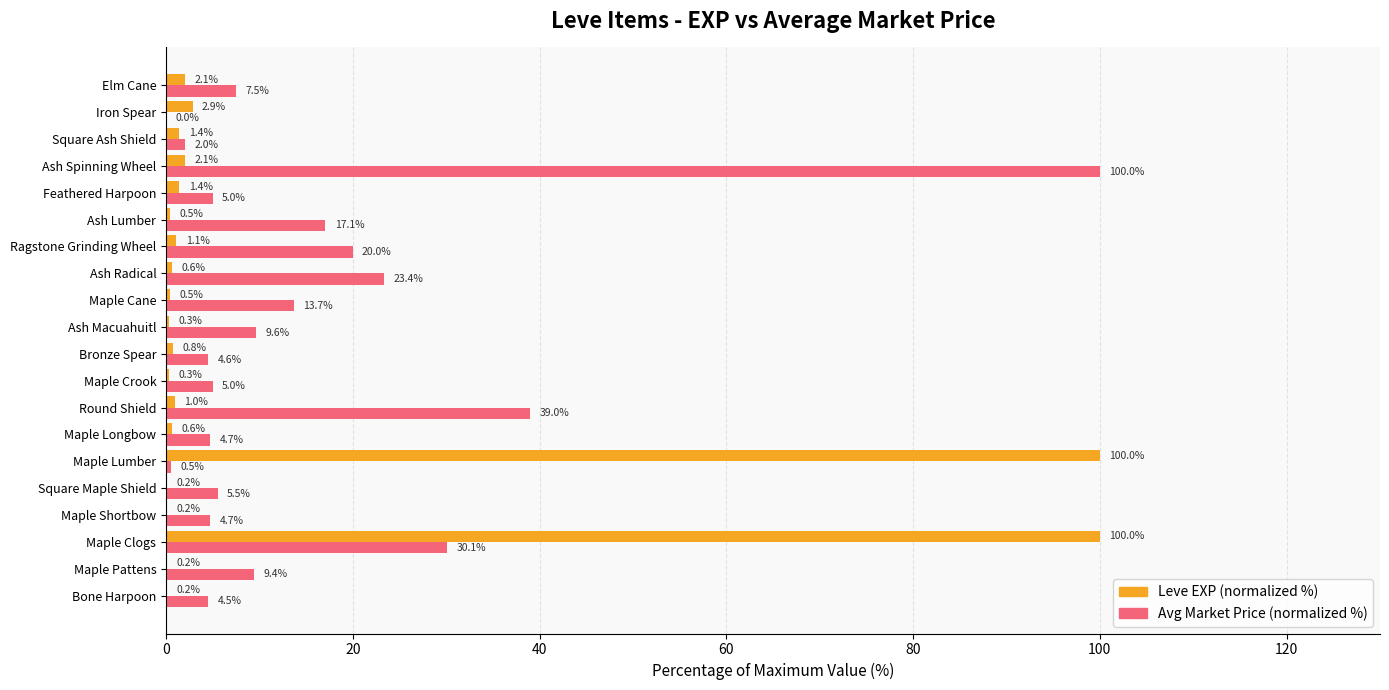

Is it true that Avg Market Price (normalized %) equals 0.5 at Maple Lumber?

True